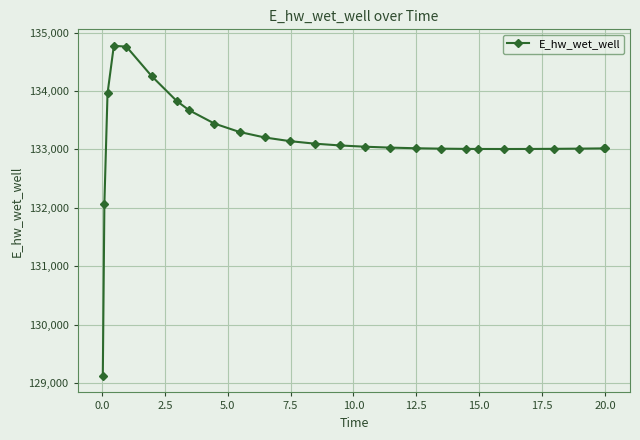

What is the difference between the maximum and minimum values?

5648.6